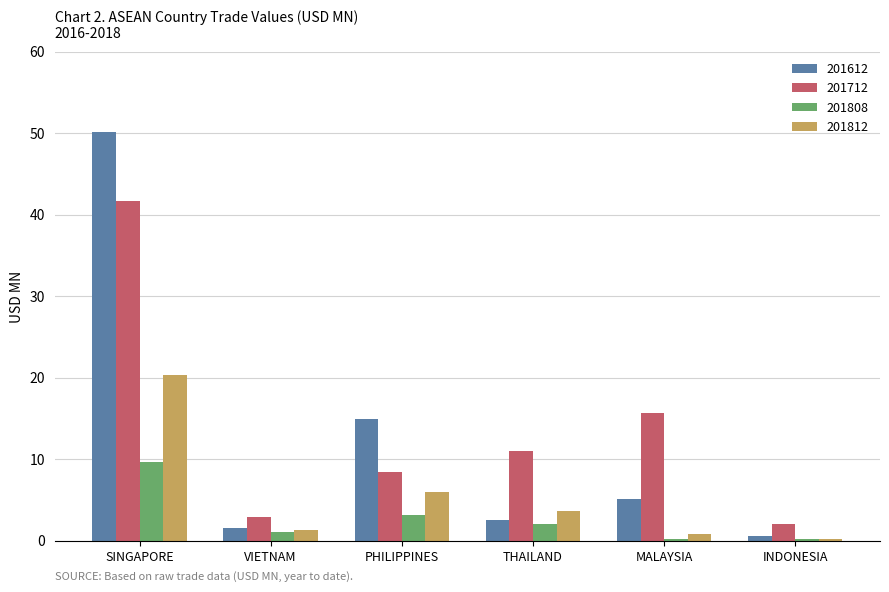

How many groups of bars are there?

6